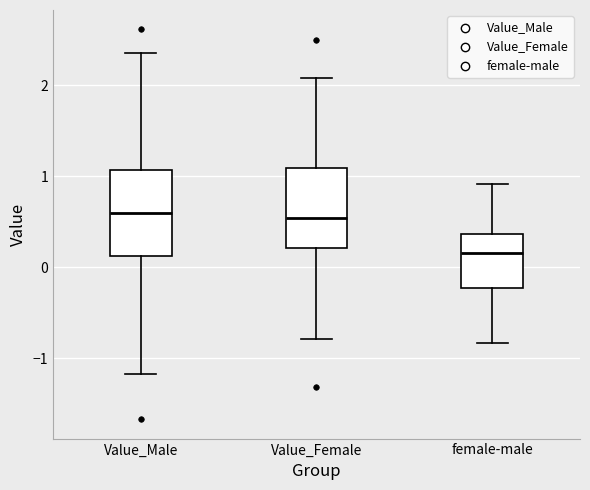

Reading left to right, read every box against the y-axis: the position of its median line, the range the box covers, and the ends of its whiskers. The values are not printed on the chart, so give them approximately, as read against the axis.

Value_Male: median 0.6, box 0.1 to 1.1, whiskers -1.2 to 2.3
Value_Female: median 0.5, box 0.2 to 1.1, whiskers -0.8 to 2.1
female-male: median 0.2, box -0.2 to 0.4, whiskers -0.8 to 0.9